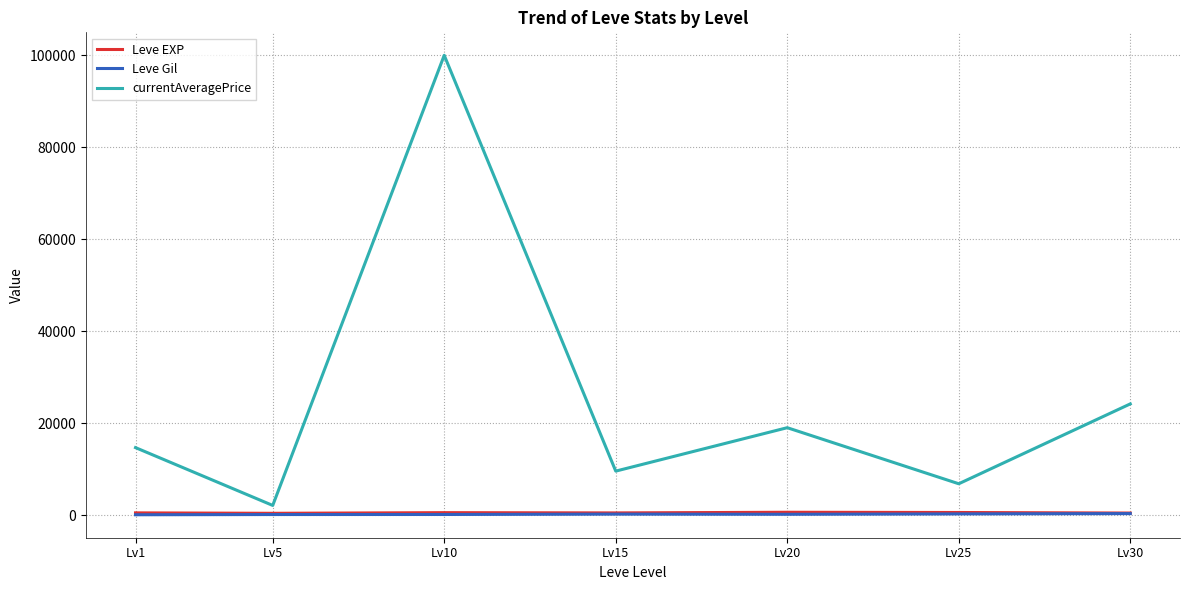

What is the difference between the Leve EXP values at Lv15 and Lv5?

81.7